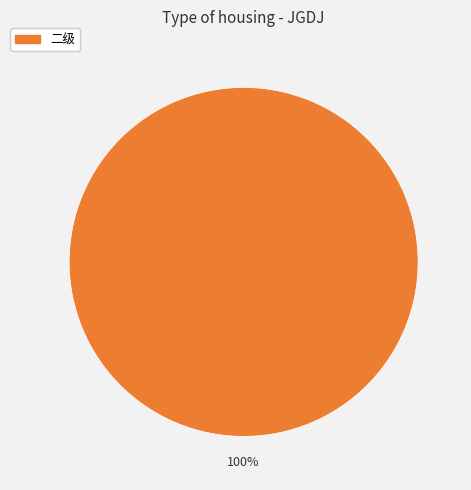

What percentage is the 二级 slice, to the nearest percent?

100%